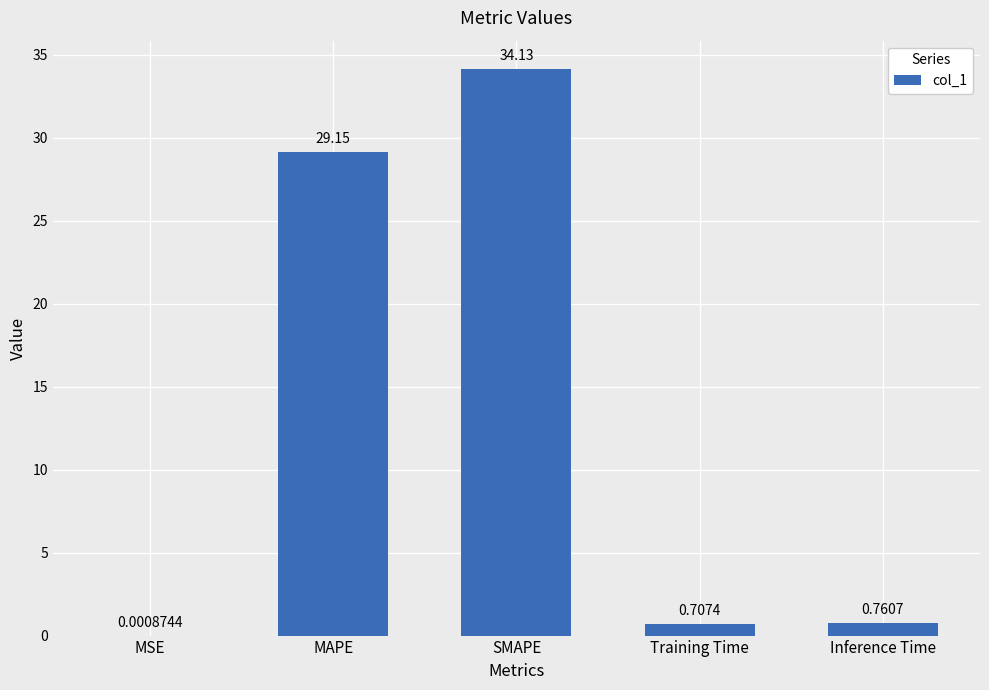

What is the sum of the values at Training Time and MAPE?

29.9